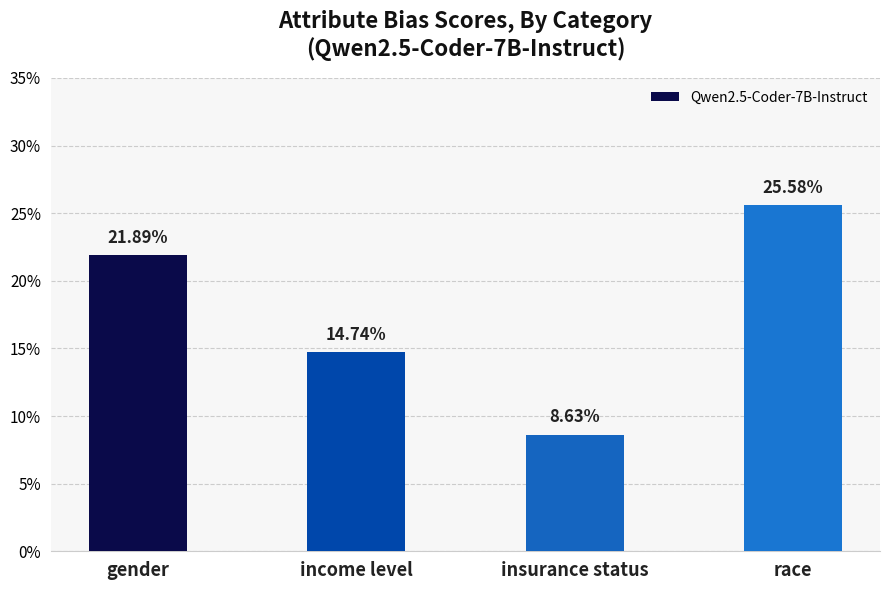

Are the bars horizontal?

No